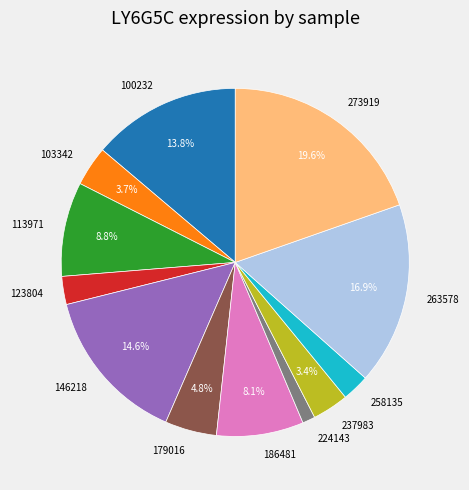

How many slices are in this pie chart?

12